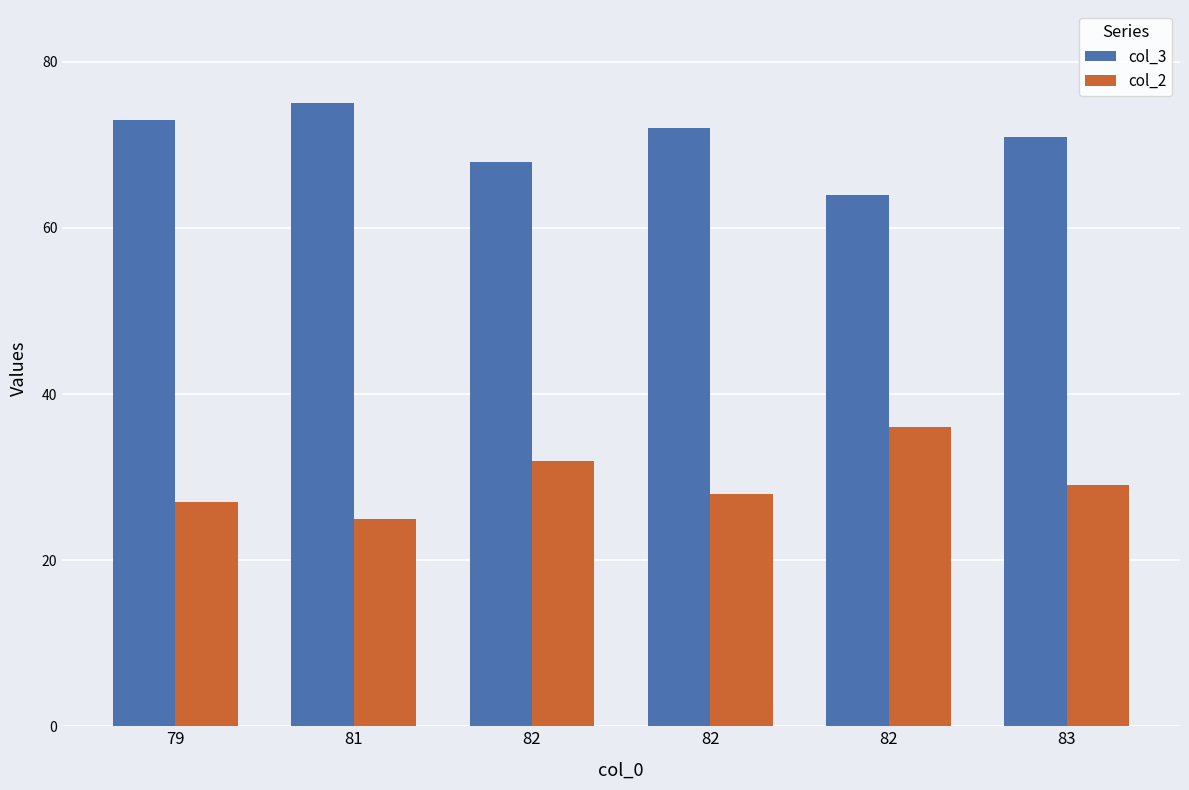

What is the total value across all series at 82?

100